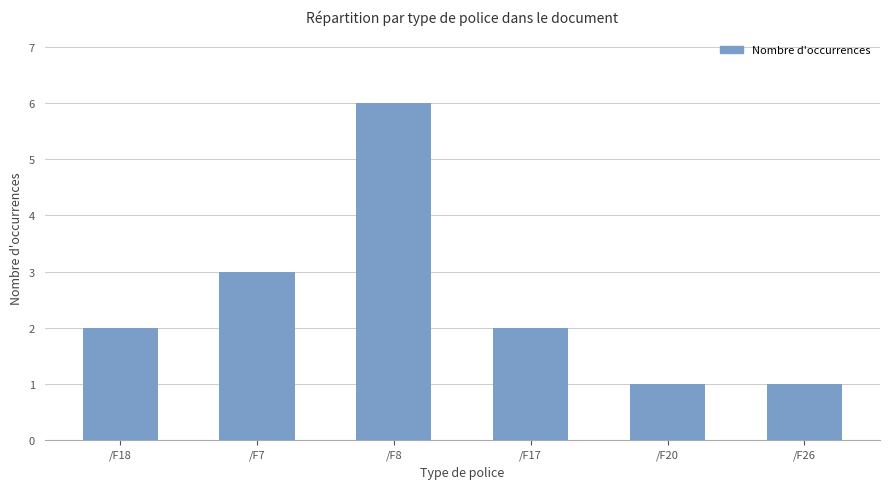

Reading left to right, what are all the values shown in this chart?

/F18=2	/F7=3	/F8=6	/F17=2	/F20=1	/F26=1